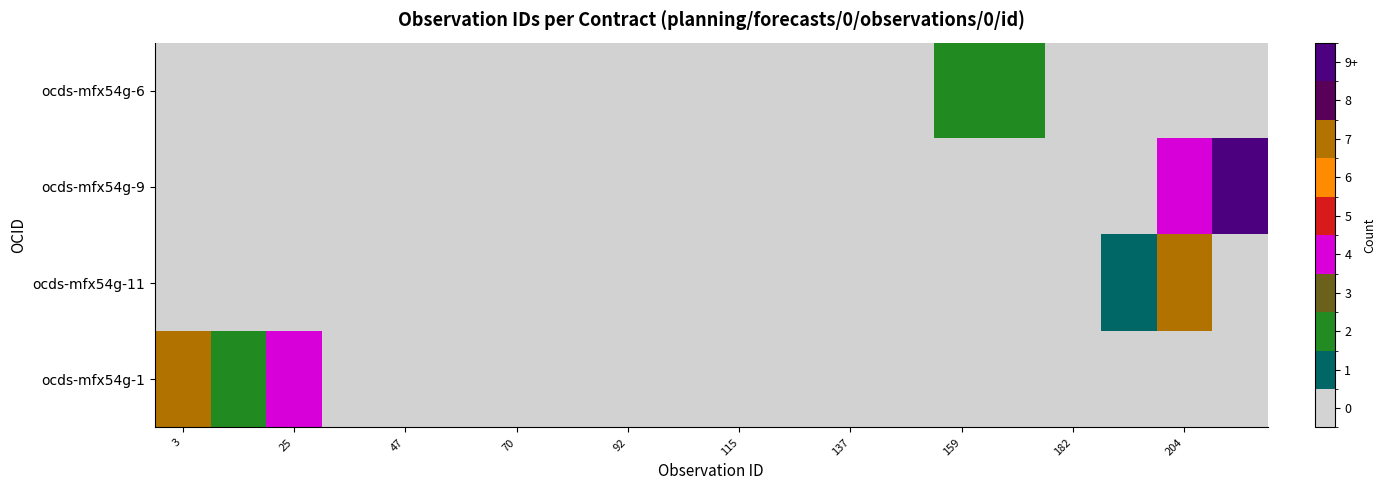

List the series in order of their peak value, highest first.

ocds-mfx54g-9, ocds-mfx54g-11, ocds-mfx54g-1, ocds-mfx54g-6